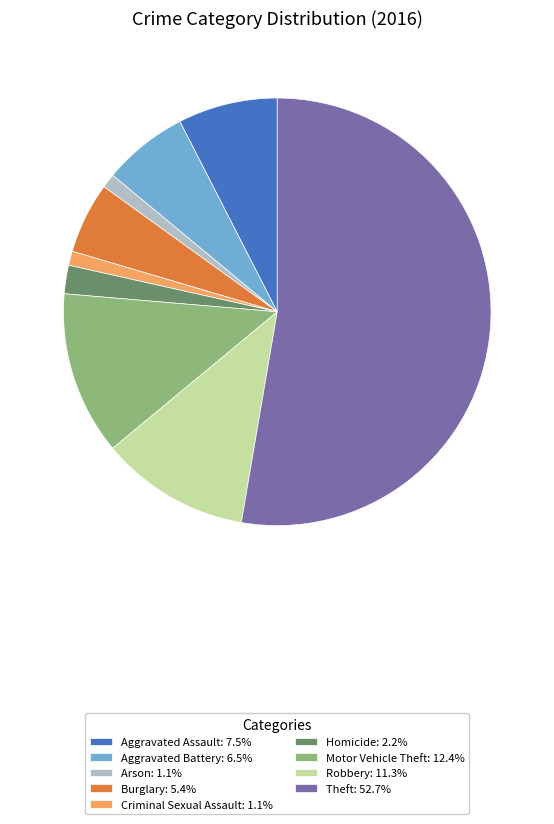

Which slice is the largest?

Theft